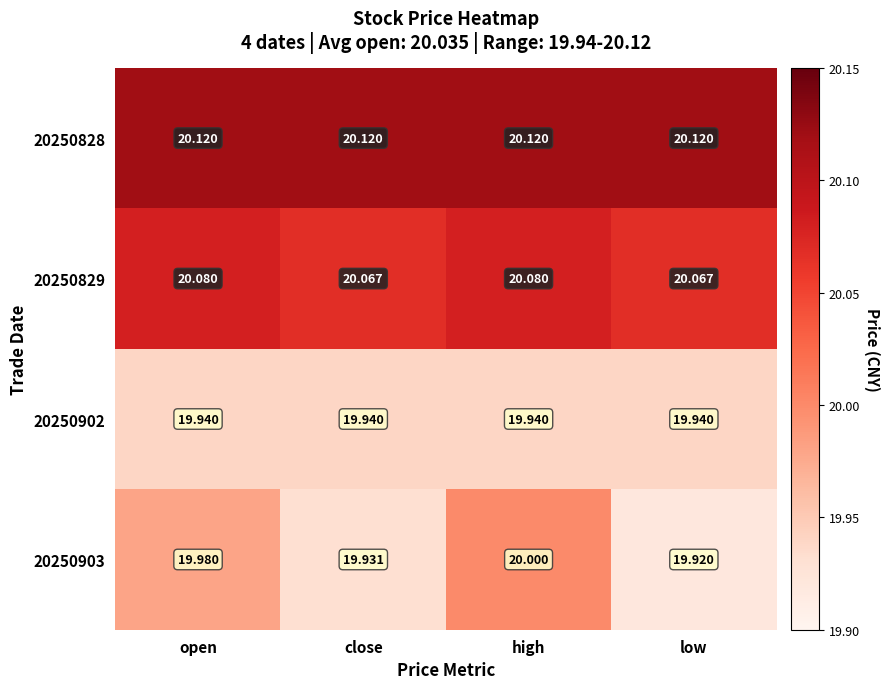

Is the value of 20250903 at high greater than the value of 20250829 at high?

No